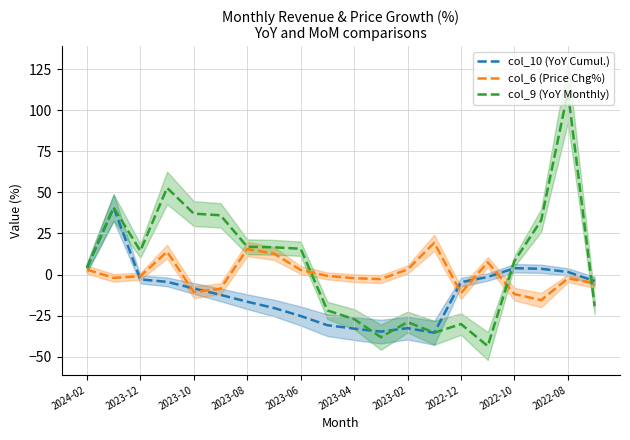

How many negative values does the col_9 (YoY Monthly) series have?

8